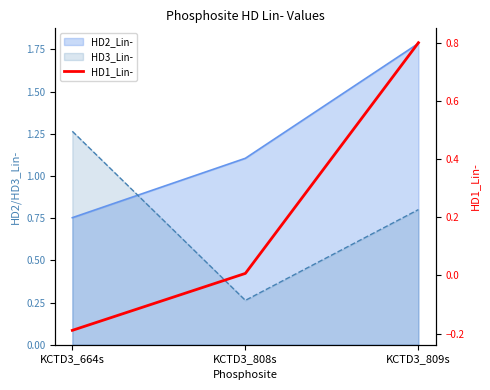

How many data points are less than 0?

1